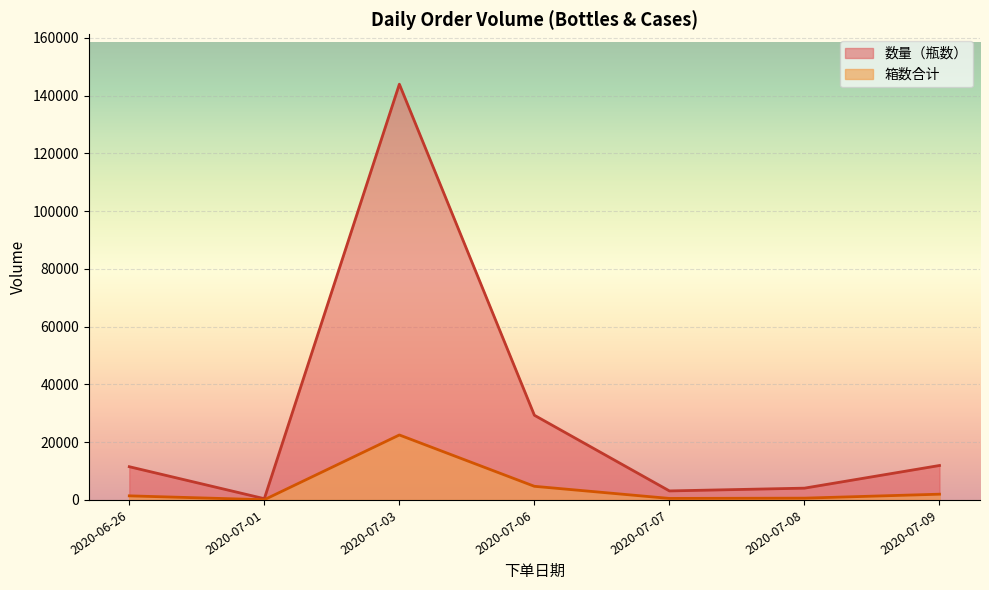

True or false: 数量（瓶数） and 箱数合计 cross at least once.

False